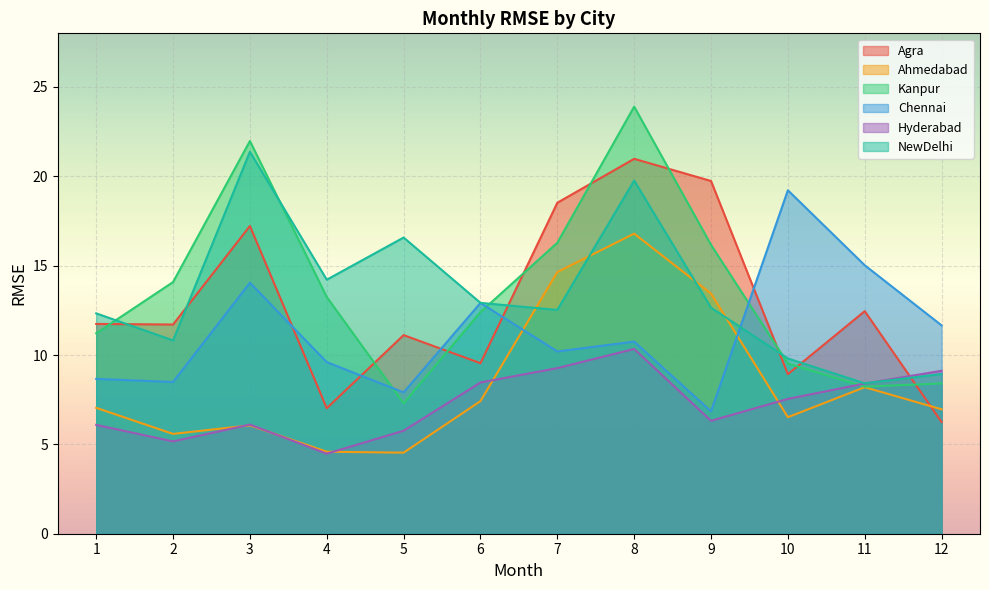

Reading right to left, transcribe all the data shown in this chart.

Agra: 12=6.2	11=12.5	10=8.9	9=19.7	8=21.0	7=18.5	6=9.5	5=11.1	4=7.0	3=17.2	2=11.7	1=11.7
Ahmedabad: 12=7.0	11=8.2	10=6.5	9=13.4	8=16.8	7=14.6	6=7.4	5=4.5	4=4.6	3=6.1	2=5.6	1=7.0
Kanpur: 12=8.4	11=8.2	10=9.5	9=16.2	8=23.9	7=16.3	6=12.4	5=7.3	4=13.2	3=22.0	2=14.1	1=11.2
Chennai: 12=11.7	11=15.0	10=19.2	9=6.8	8=10.8	7=10.2	6=12.9	5=7.9	4=9.6	3=14.0	2=8.5	1=8.7
Hyderabad: 12=9.1	11=8.4	10=7.5	9=6.3	8=10.3	7=9.3	6=8.5	5=5.8	4=4.5	3=6.1	2=5.2	1=6.1
NewDelhi: 12=8.9	11=8.4	10=9.8	9=12.6	8=19.8	7=12.5	6=12.9	5=16.6	4=14.2	3=21.4	2=10.8	1=12.3